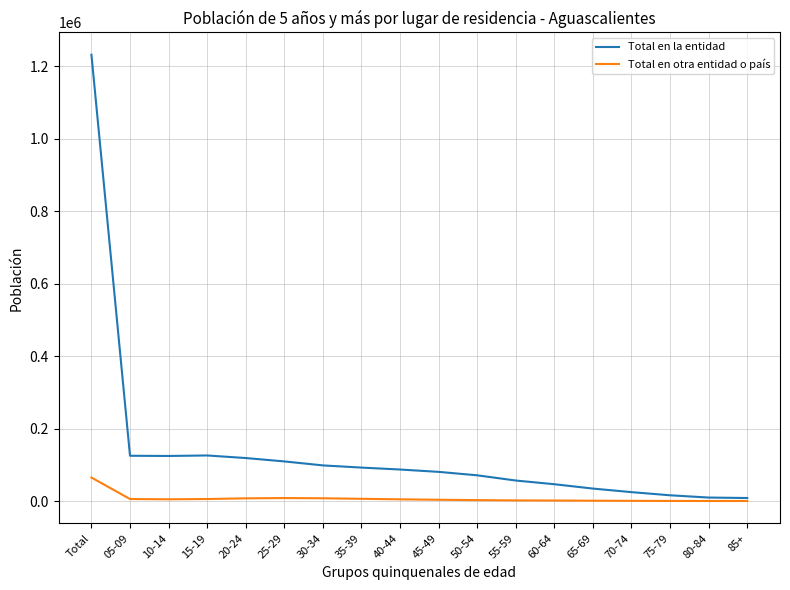

At which category is the sum across all series the highest?

Total